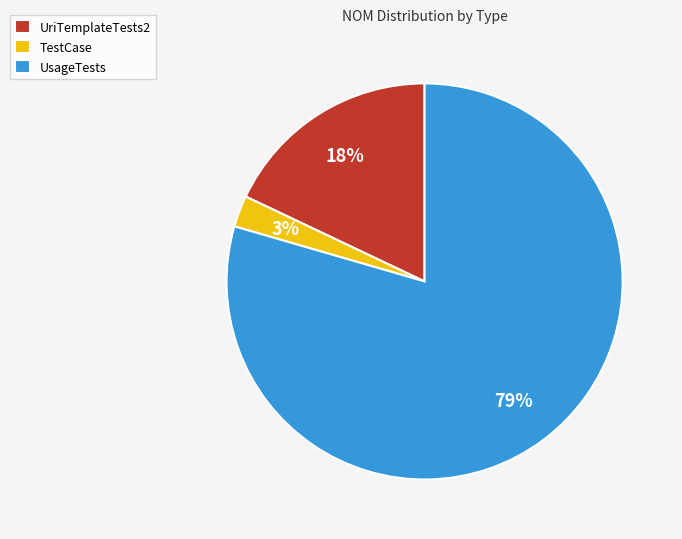

Between UsageTests and UriTemplateTests2, which is larger?

UsageTests